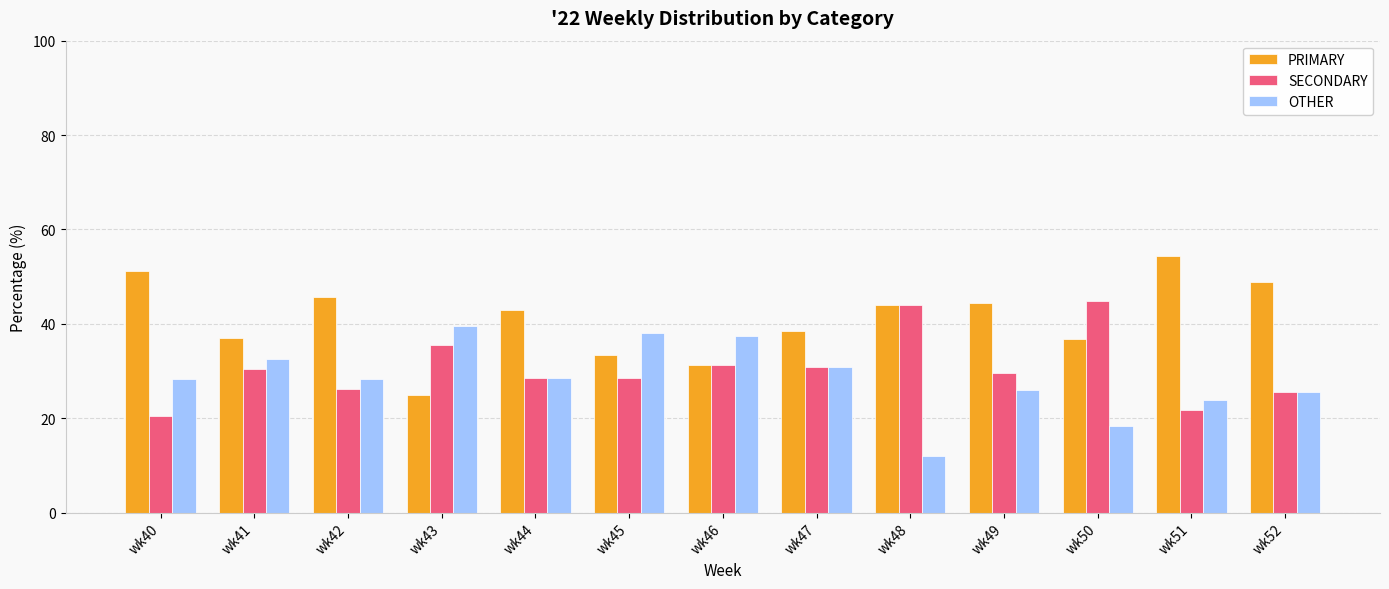

Rank the series by their maximum value, from highest to lowest.

PRIMARY, SECONDARY, OTHER